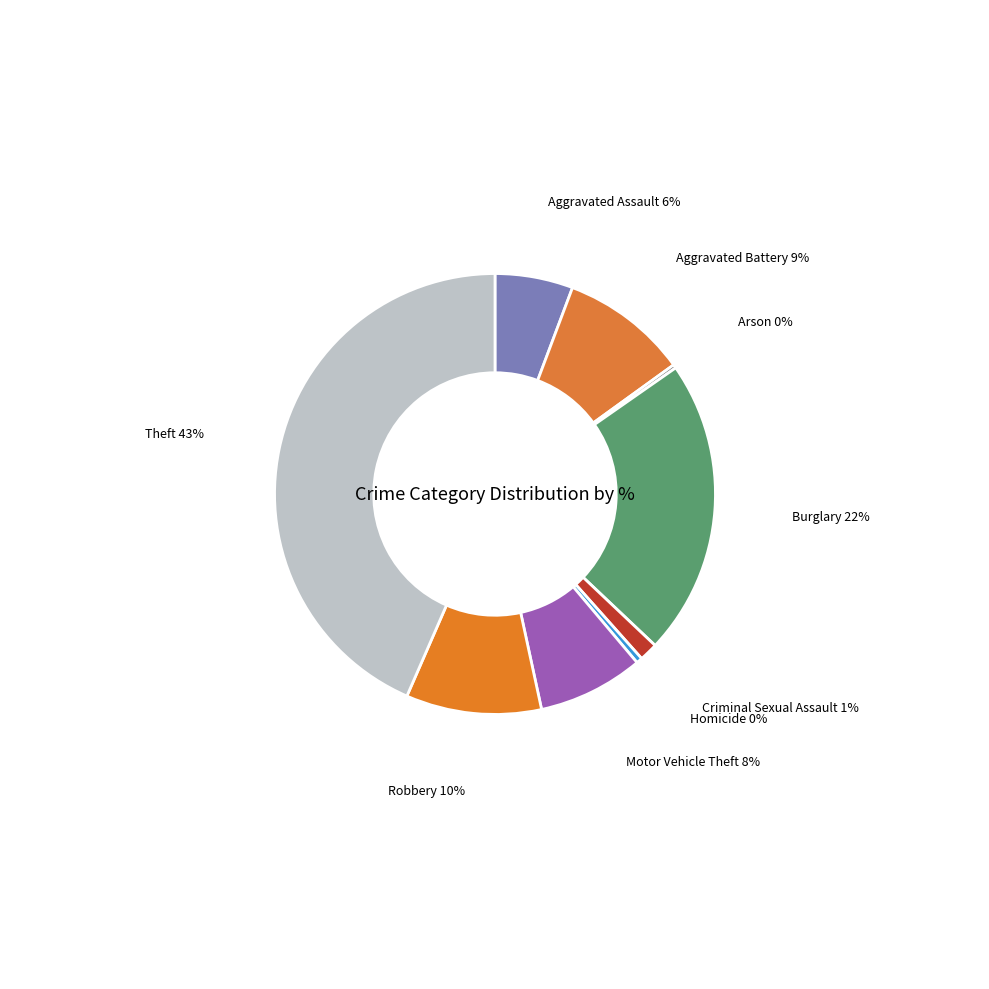

Which category has the smallest portion of the pie?

Arson